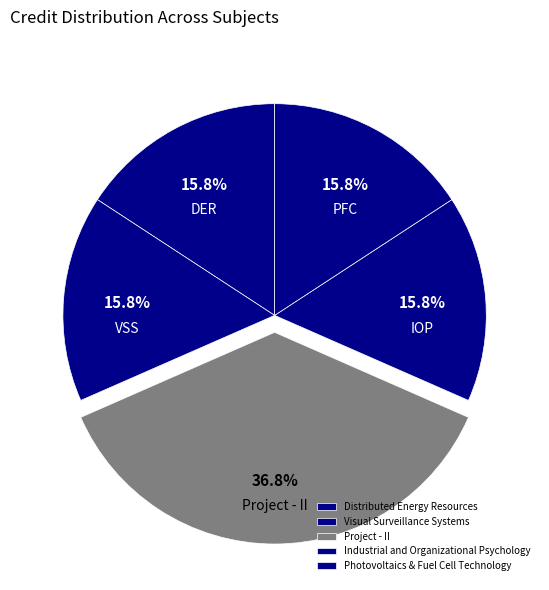

To the nearest percent, what is the difference between the Visual Surveillance Systems and Project - II slice percentages?

21%